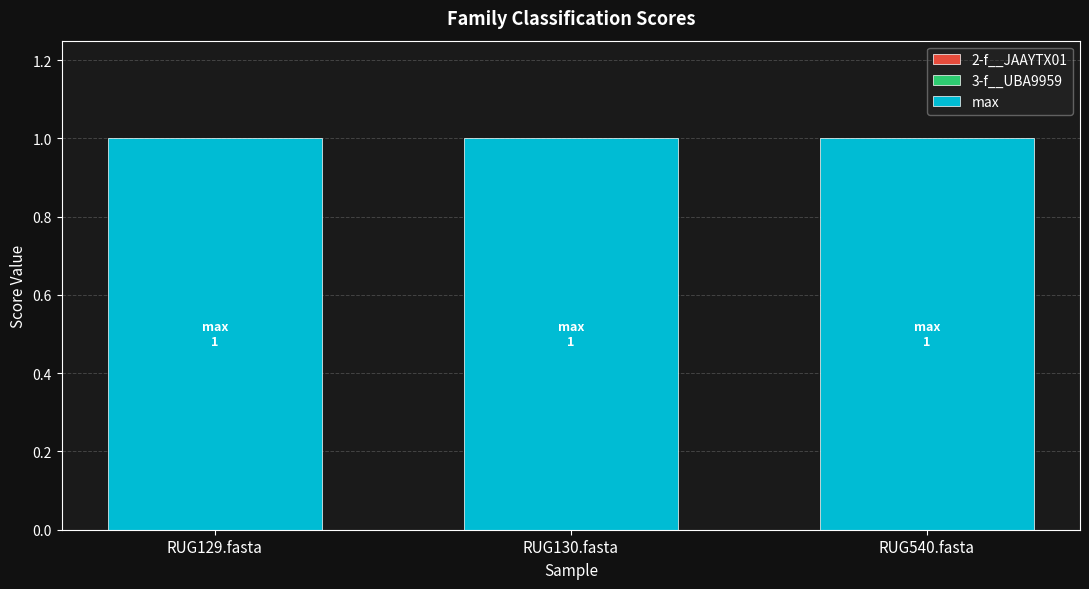

What is the label of the 3rd bar from the right?

RUG129.fasta